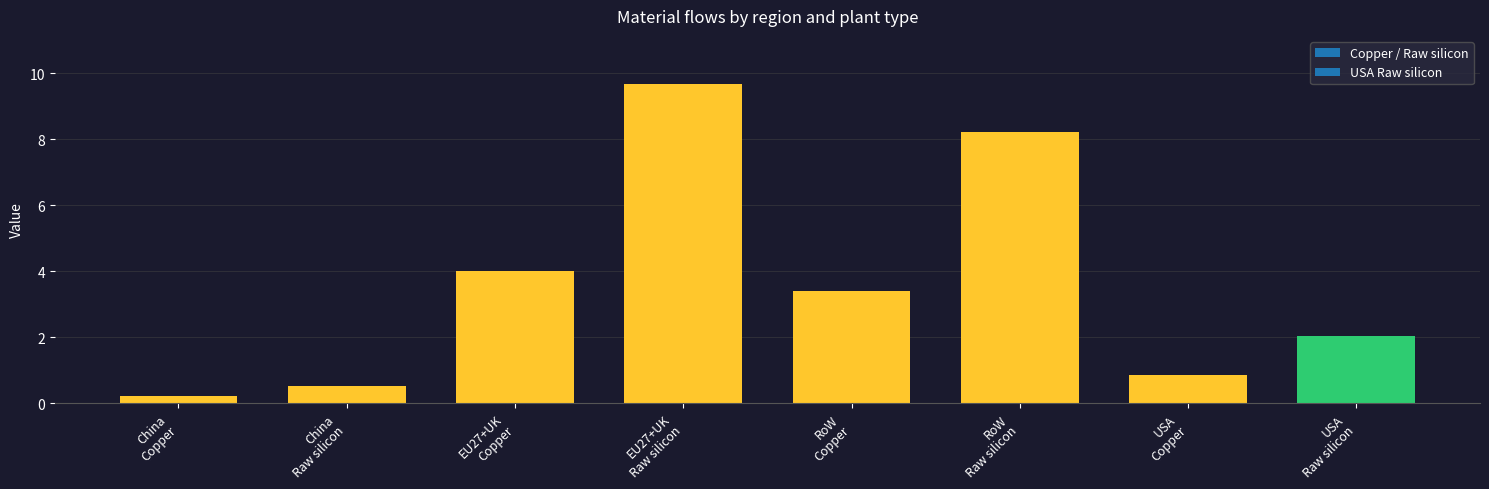

What is the average value?

3.6